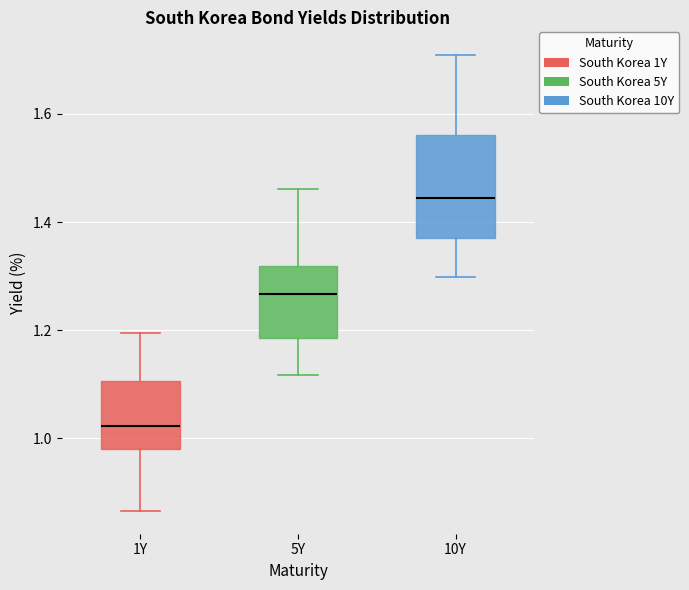

Where does the median line of the box for 10Y sit on the y-axis? The values are not printed on the chart, so give them approximately, as read against the axis.

1.44